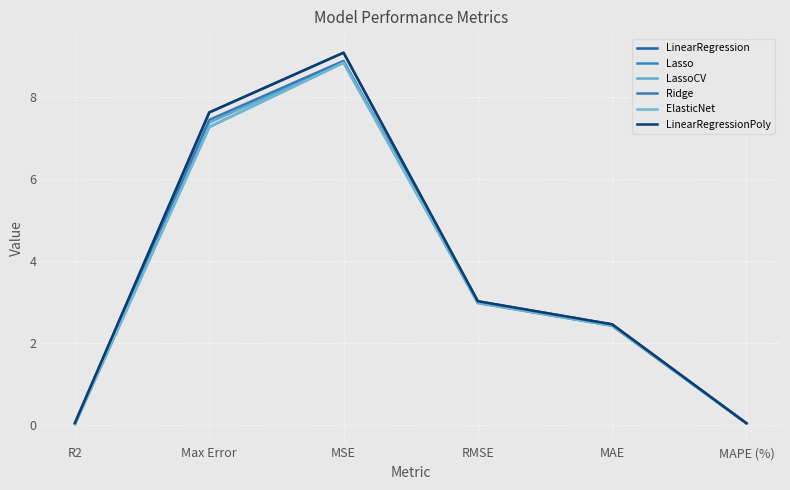

Is this an area chart (filled region under the line)?

No